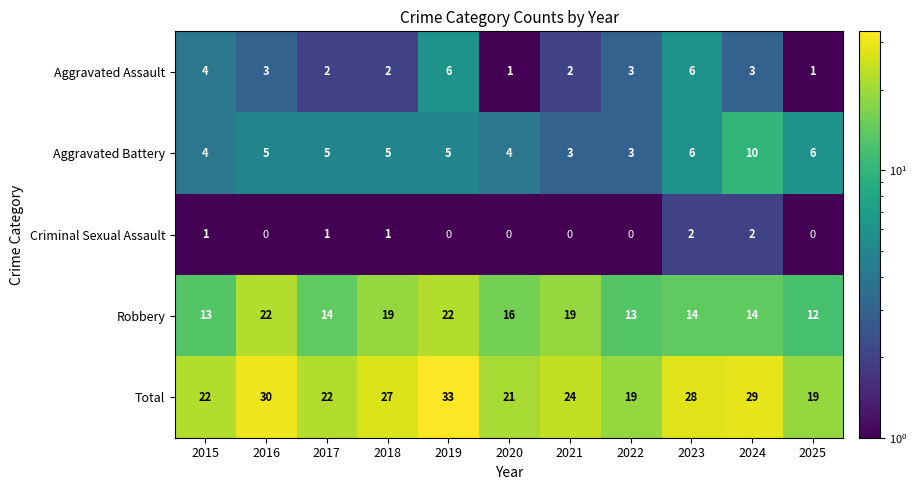

Read the Robbery value at 2023, to the nearest 10.

10